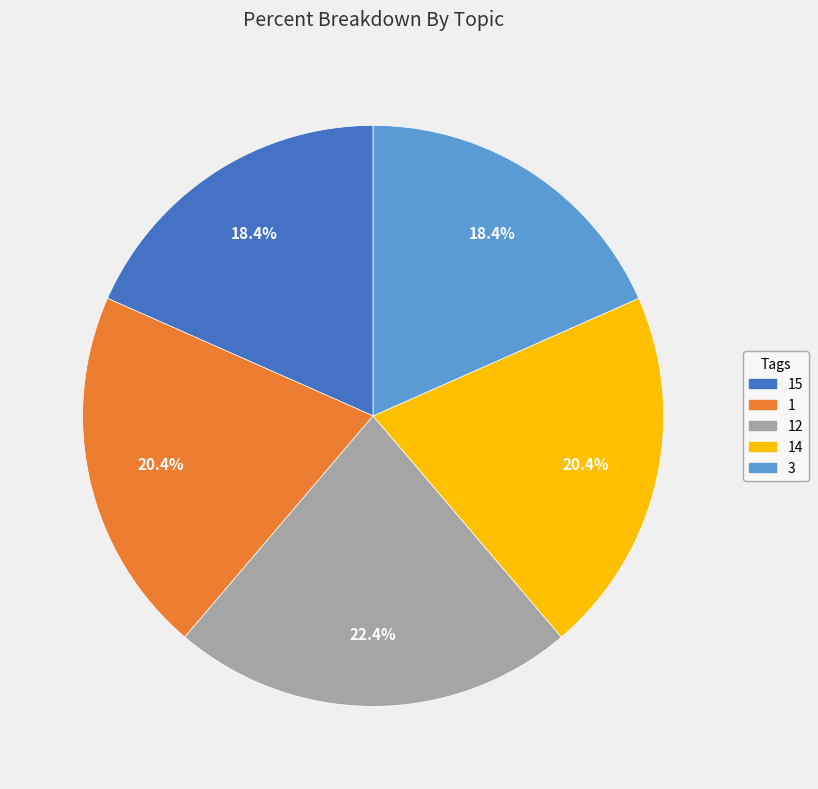

To the nearest percent, what percentage of the pie is 1?

20%